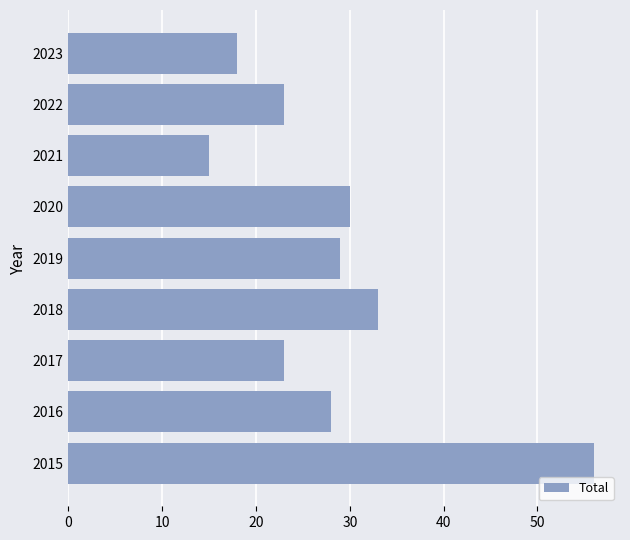

The chart shows a value of 15 at 2021. True or false?

True